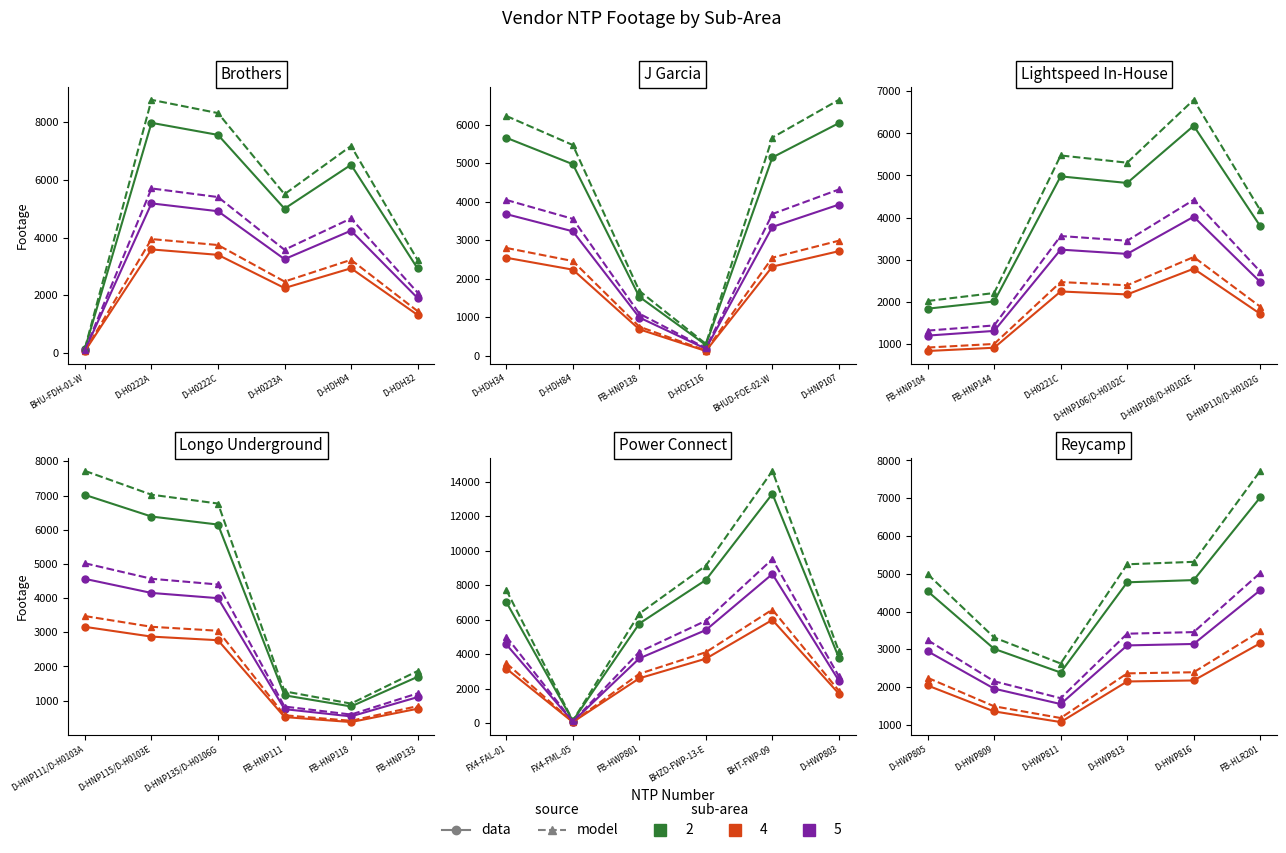

What is the difference between the maximum and minimum values in the data – sub-area 5 series?

3014.1